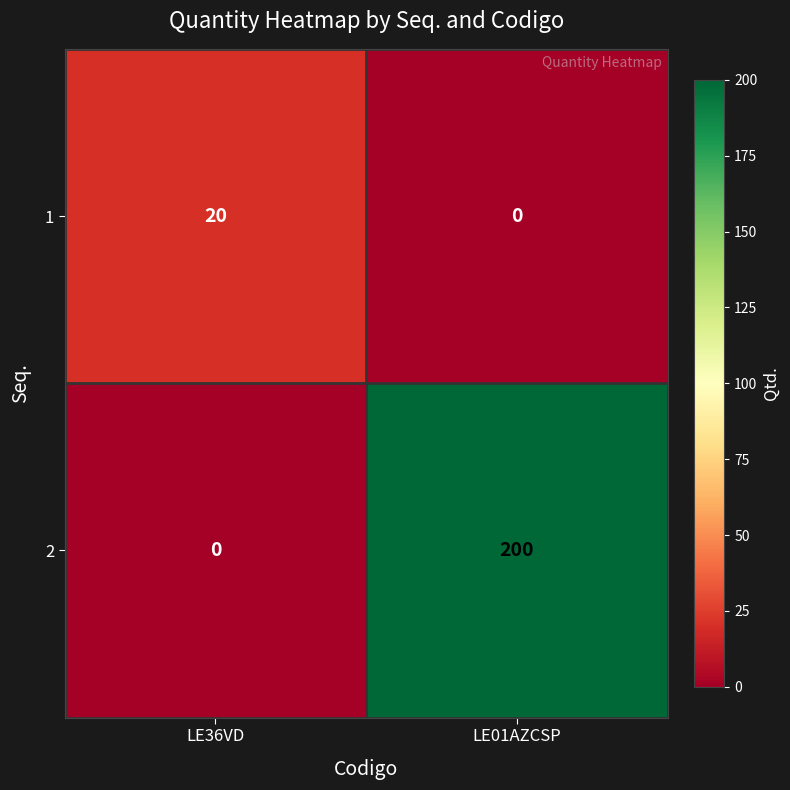

What is the total value across all series at LE36VD?

20